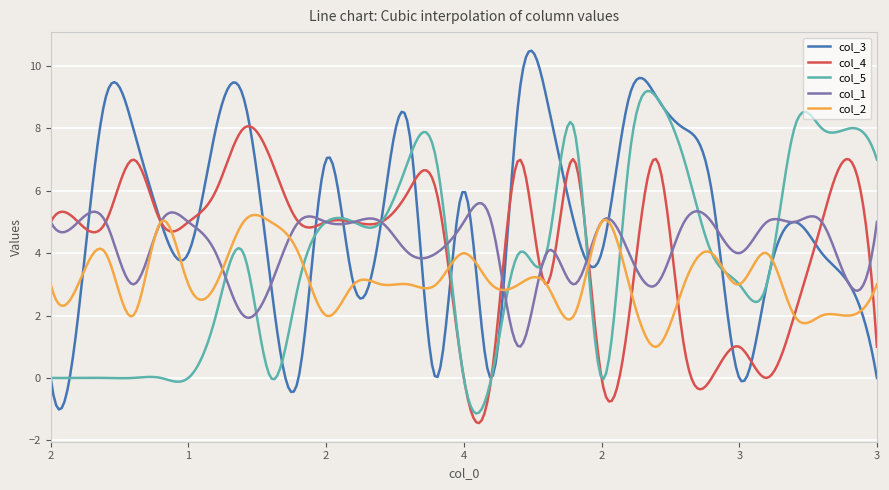

Which series has the largest total across all categories?

col_3